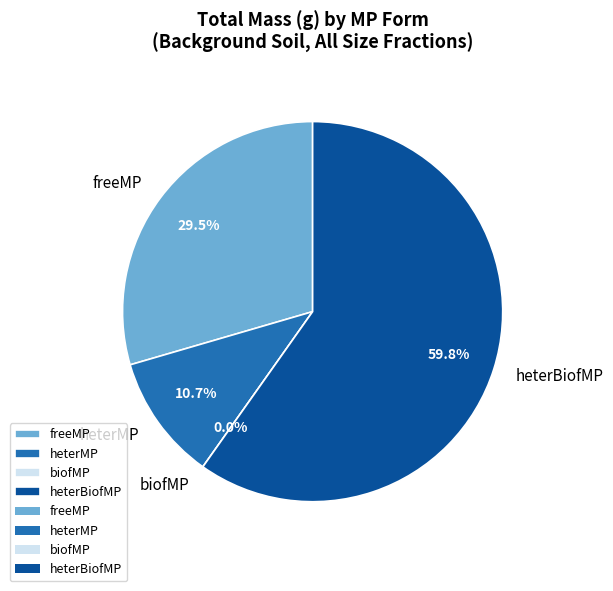

Is the sum of heterBiofMP and heterMP greater than half?

Yes